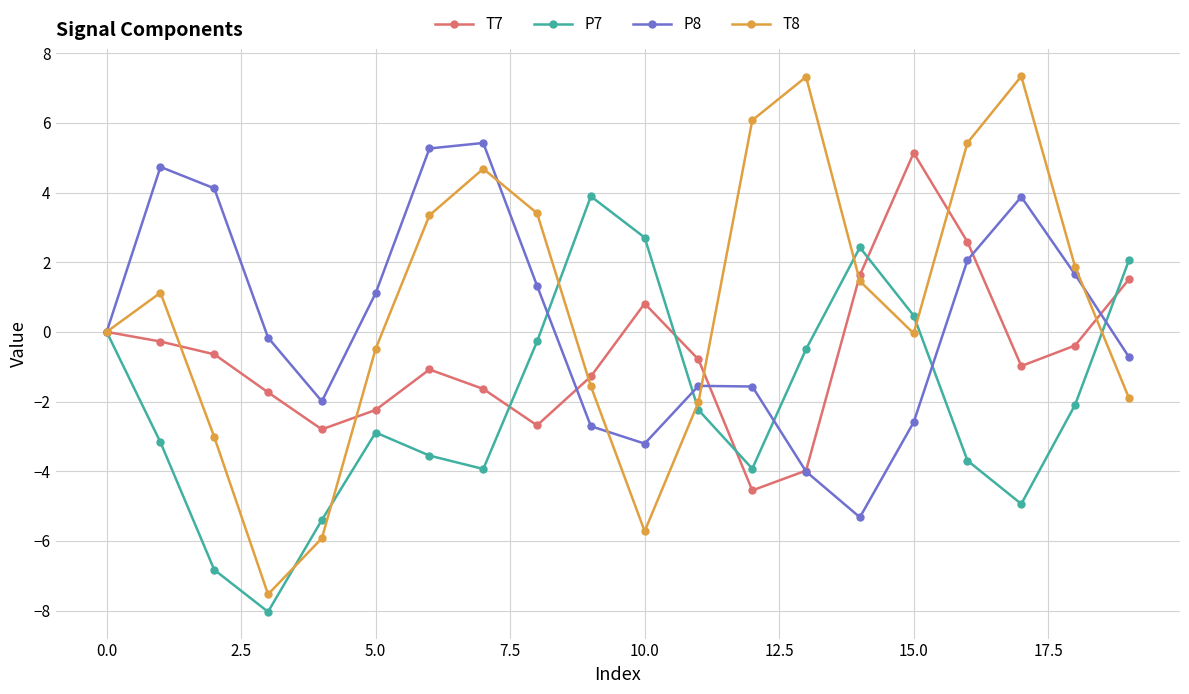

How many distinct data groups are displayed?

4